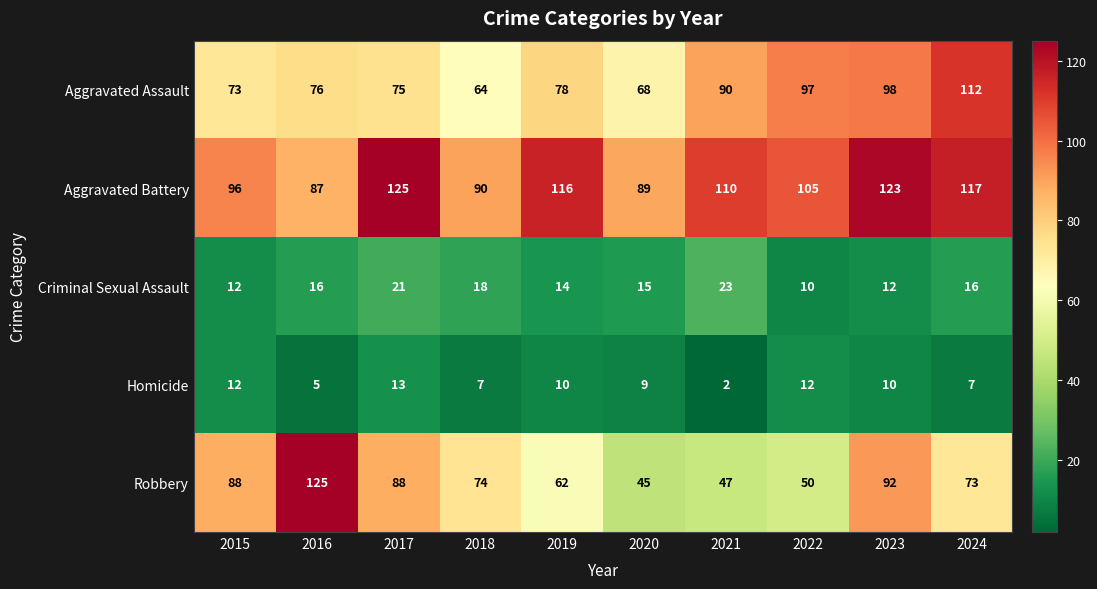

What is the minimum value for Robbery?

45